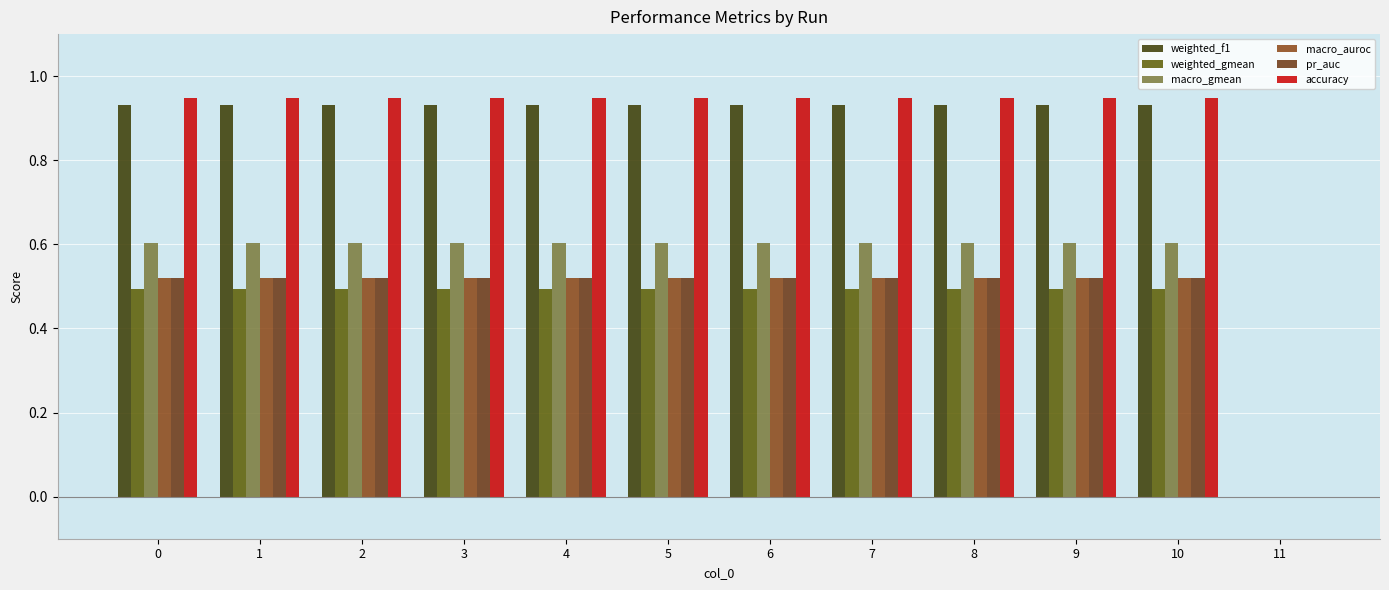

How many groups of bars are there?

12